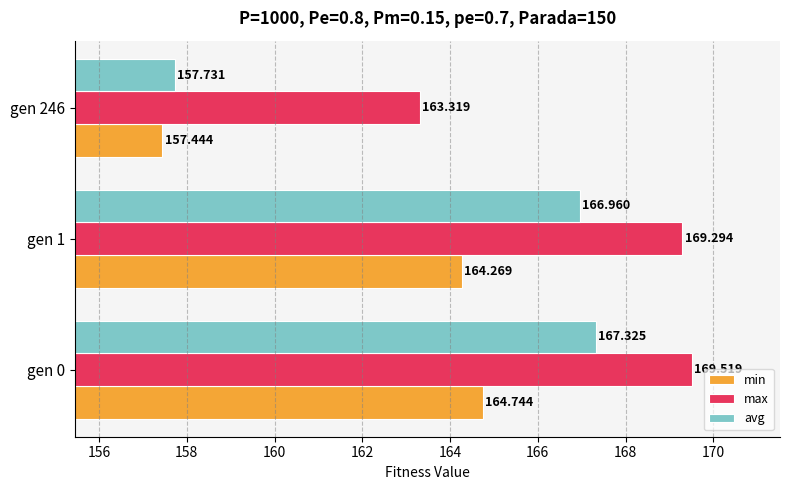

How many values in the avg series exceed 166?

2